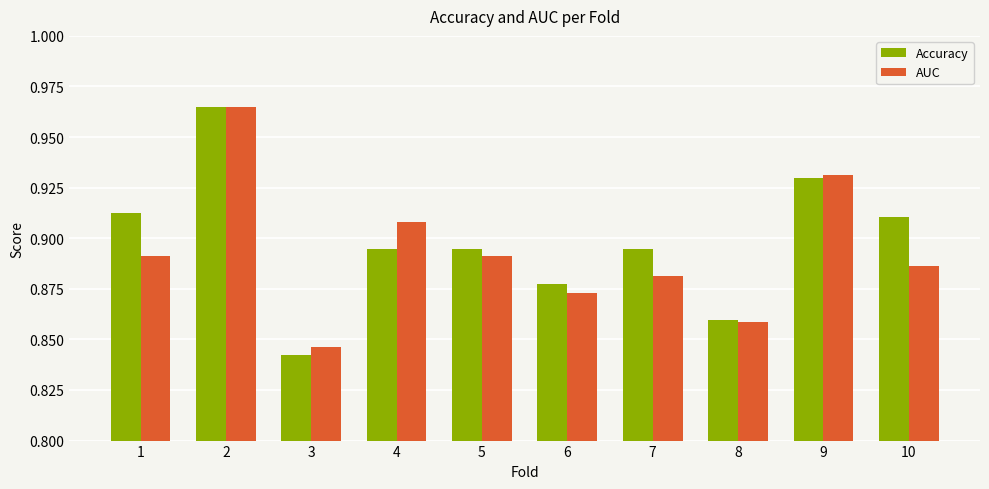

What is the difference between the second highest and minimum values in the Accuracy series?

0.1